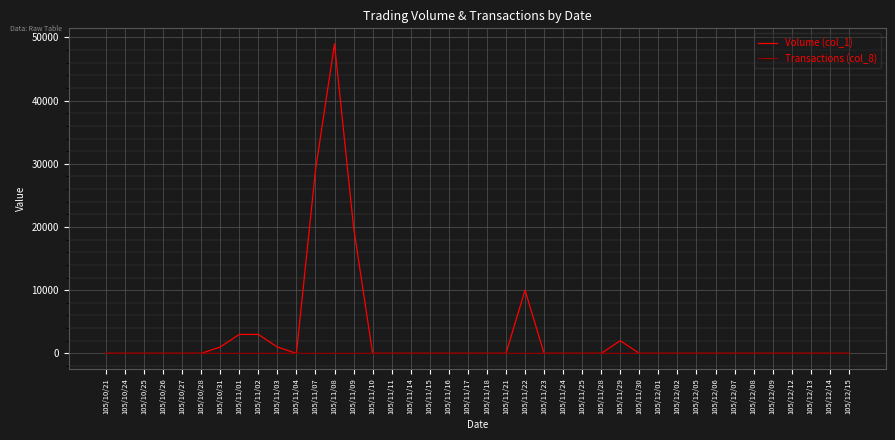

The Transactions (col_8) series shows 0 at 105/11/30. True or false?

True